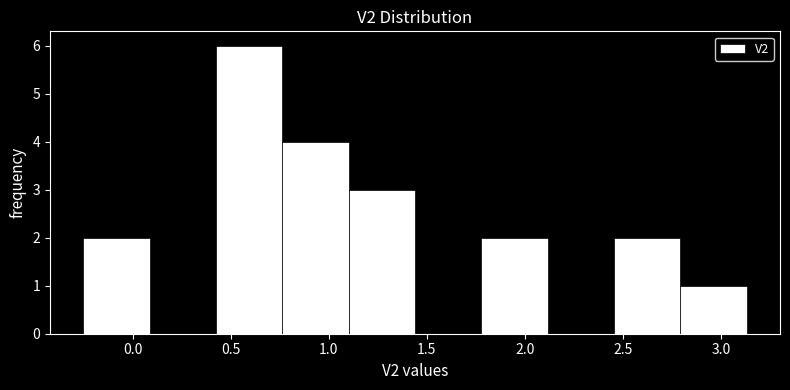

Reading left to right, list every bar in this chart as the range it spans on the x-axis followed by its height. Neither the bar edges nor the heights are printed on the chart, so give them approximately, as read against the axes.

-0.25 to 0.10: 2
0.10 to 0.40: 0
0.40 to 0.75: 6
0.75 to 1.10: 4
1.10 to 1.45: 3
1.45 to 1.80: 0
1.80 to 2.10: 2
2.10 to 2.45: 0
2.45 to 2.80: 2
2.80 to 3.15: 1